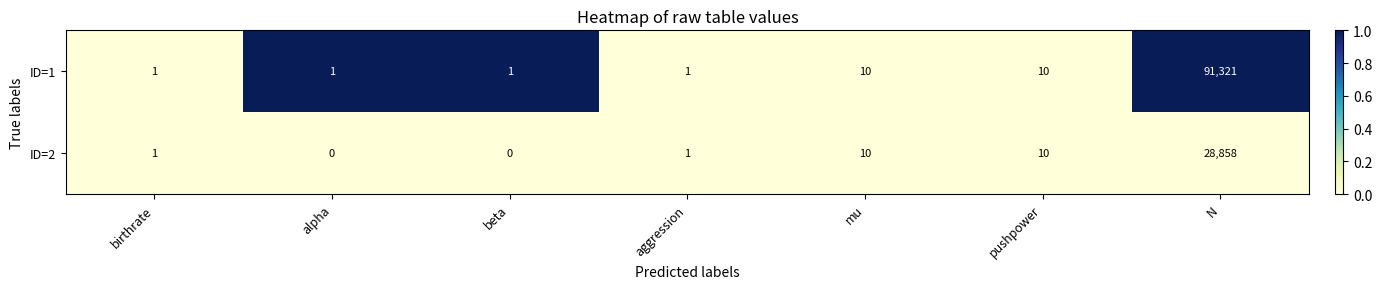

Between beta and N, which series saw the biggest shift?

ID=1